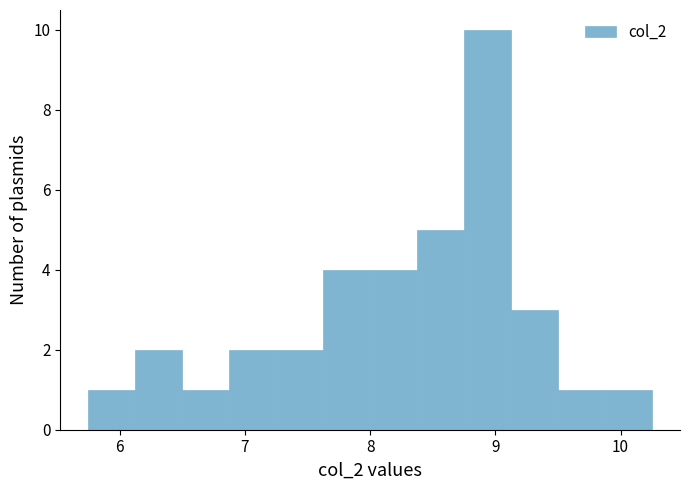

Around what value on the x-axis is the tallest bar? Give the approximate position of its centre, as read against the axis.

8.9